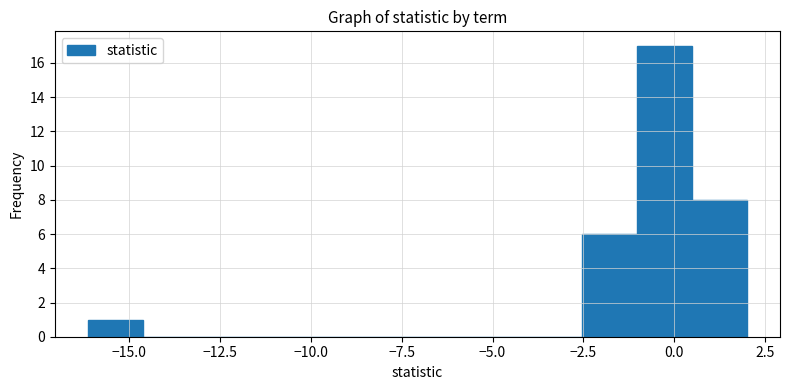

Around what value on the x-axis is the tallest bar? Give the approximate position of its centre, as read against the axis.

-0.5